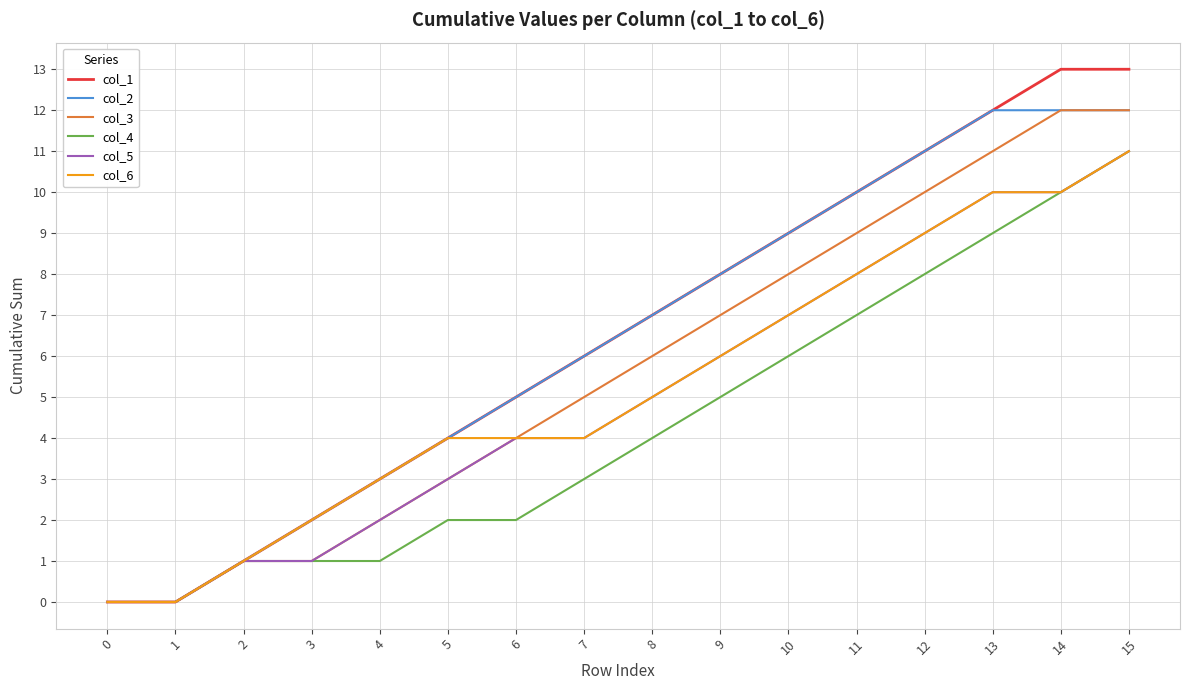

The value of col_2 at 6 is 5. True or false?

True